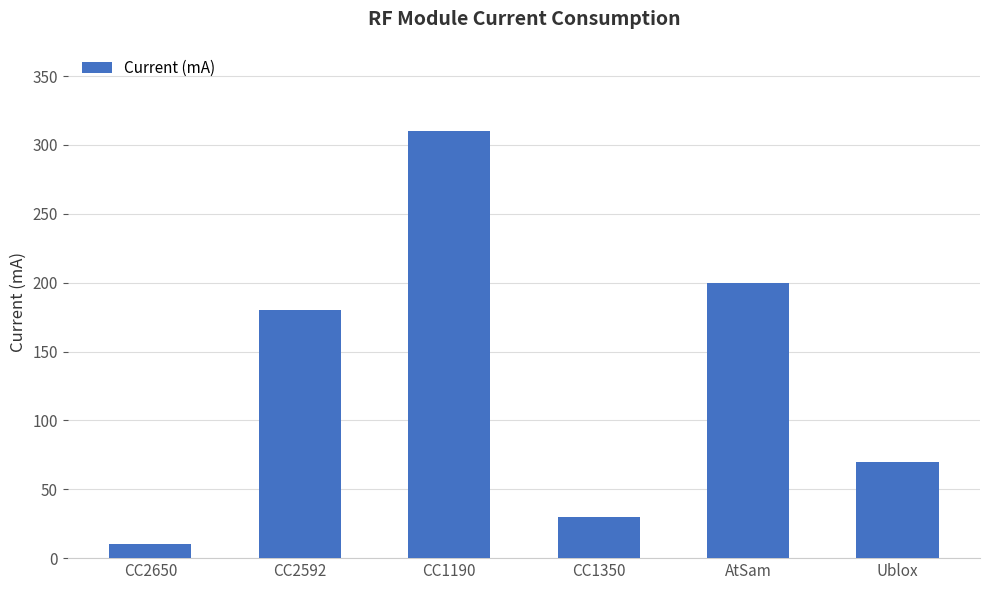

How many categories are shown in the chart?

6